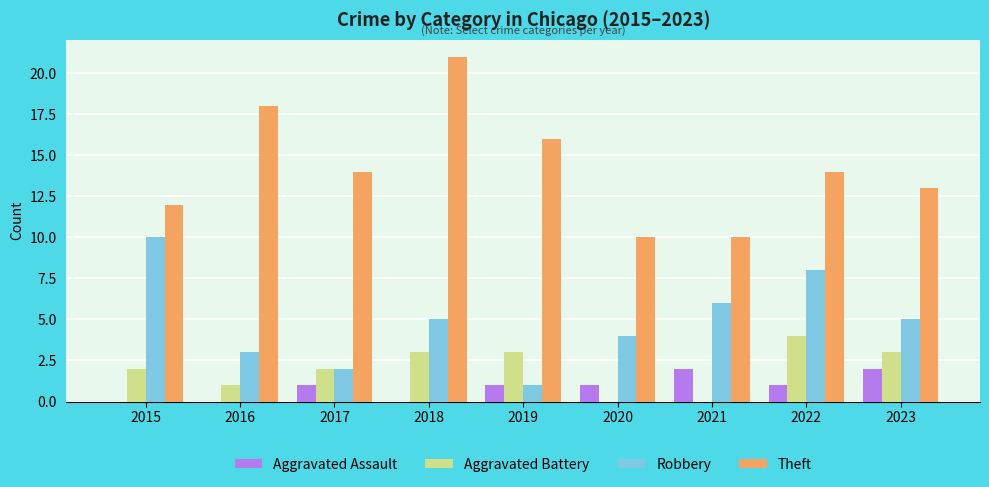

Which category has the highest value across all series?

2018